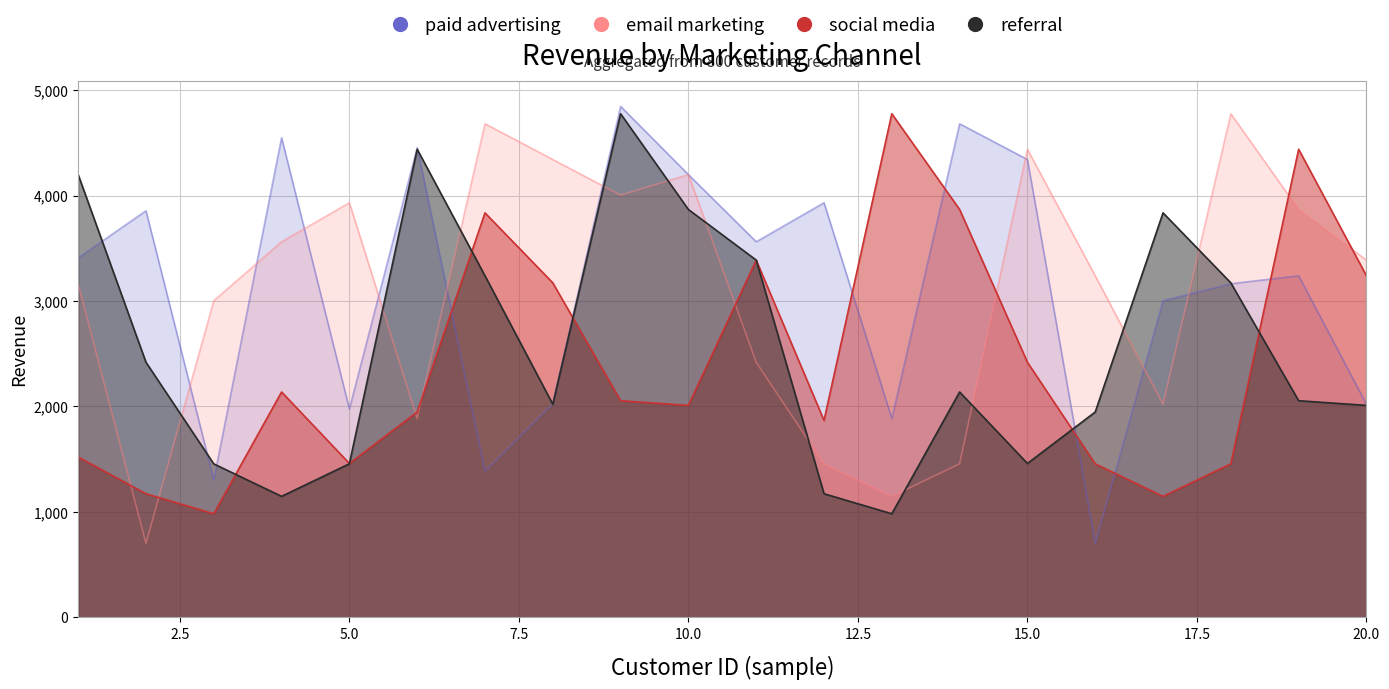

Where is the first local minimum for social media?

3